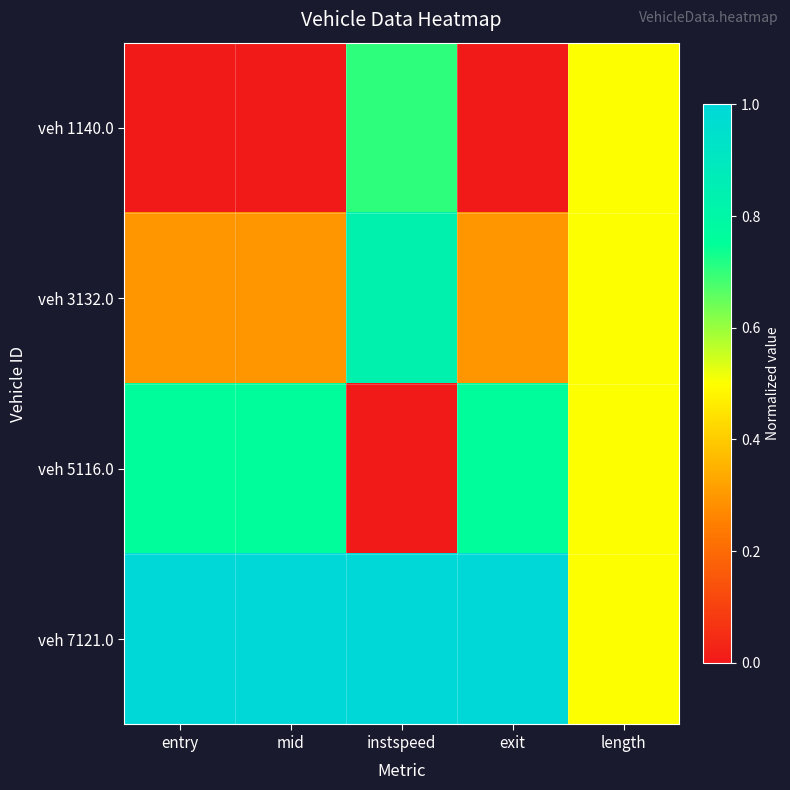

At how many categories does at least one series exceed 0?

5